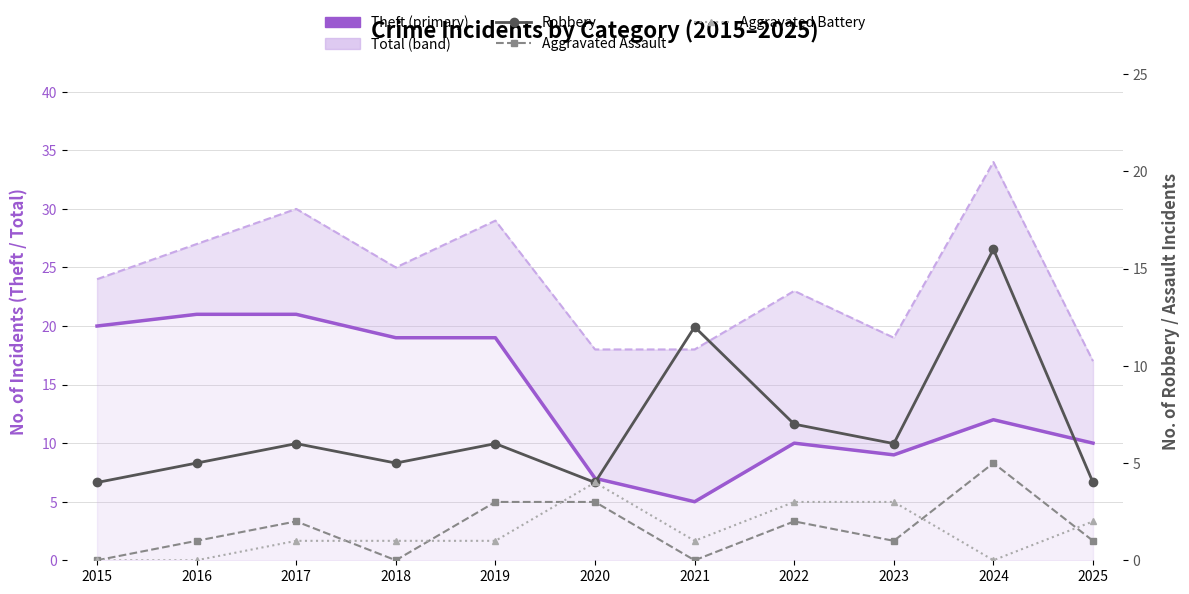

What is the average value of the Total (upper band) series?

24